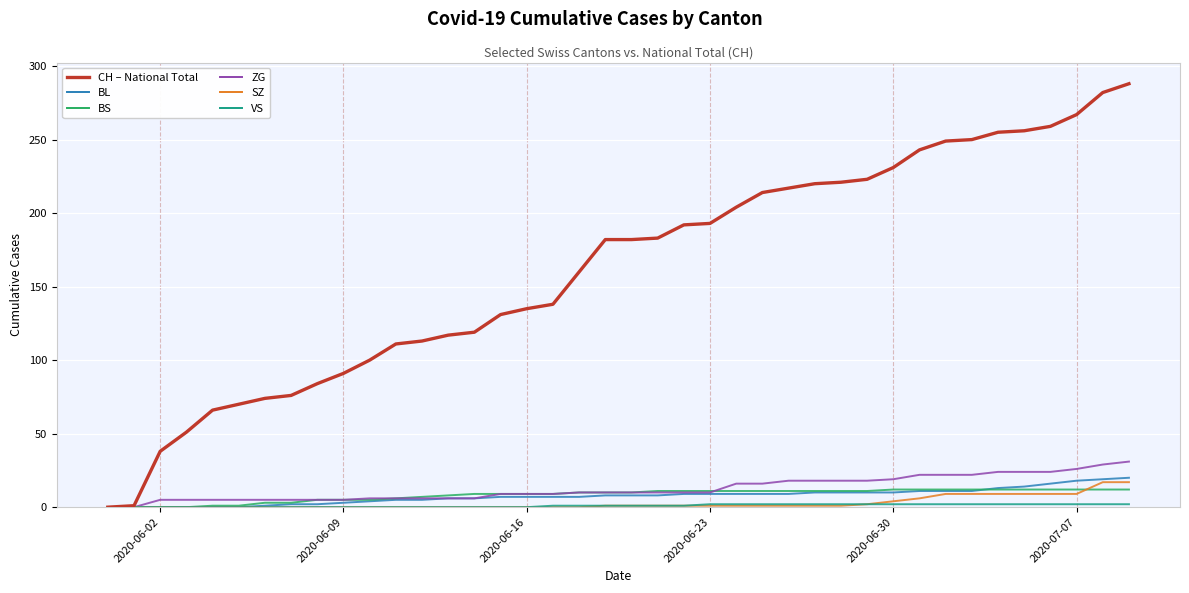

What is the maximum value shown in the chart?

288